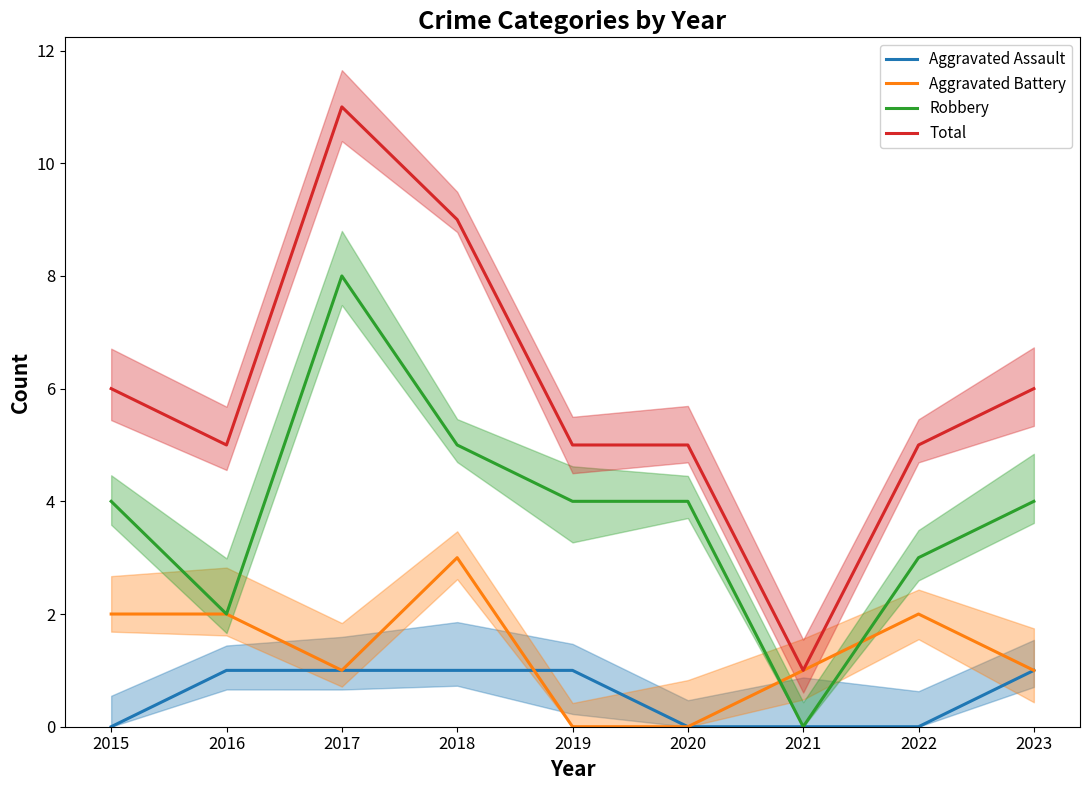

Is the value of Aggravated Assault at 2023 greater than the value of Robbery at 2022?

No